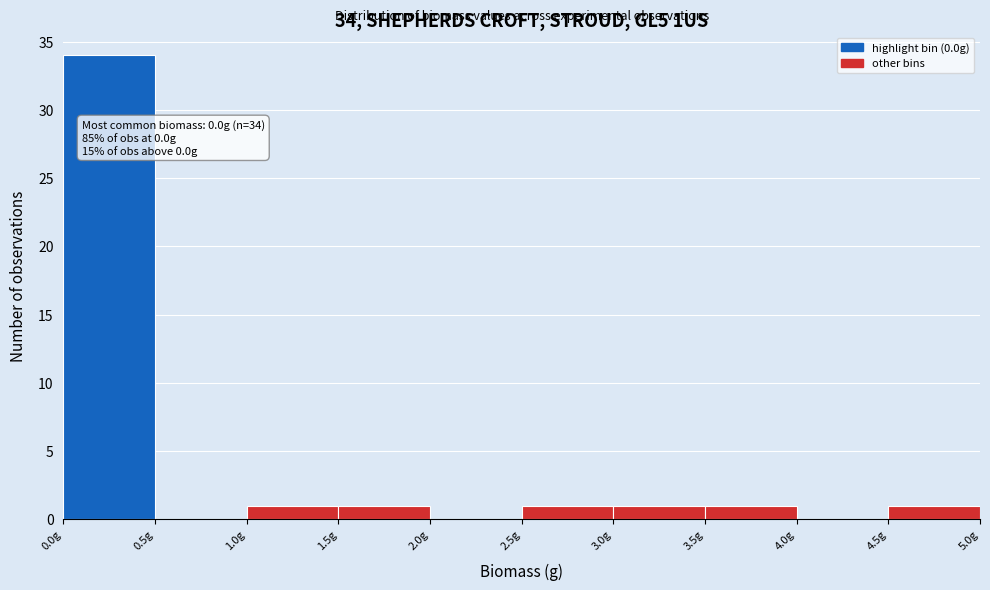

Over which range of the x-axis is the bar tallest?

0.0 to 0.5